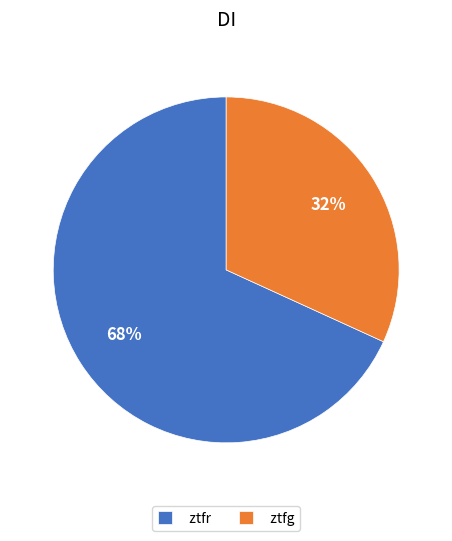

What is the smallest slice in the pie chart?

ztfg